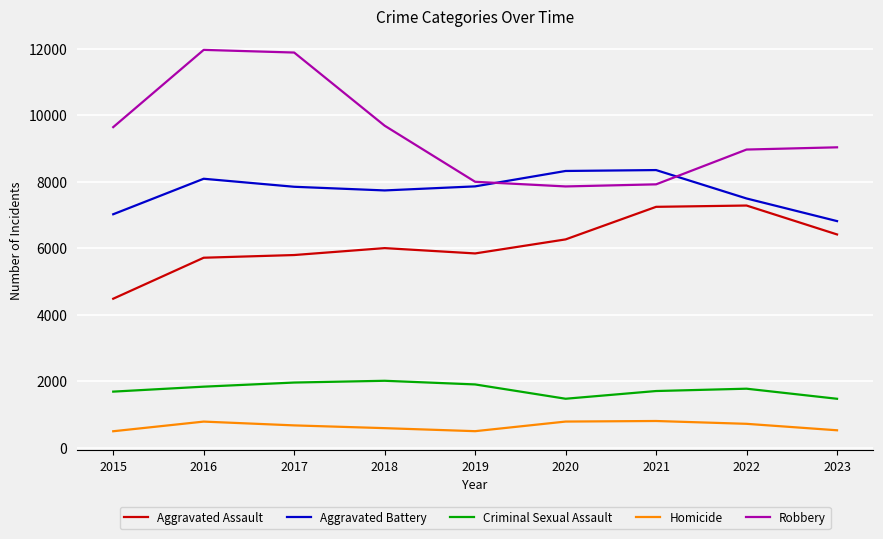

List the series in order of their peak value, lowest first.

Homicide, Criminal Sexual Assault, Aggravated Assault, Aggravated Battery, Robbery